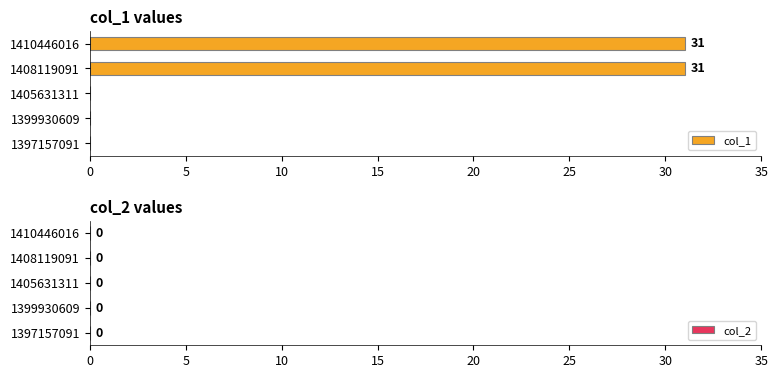

Reading bottom to top, transcribe all the data shown in this chart.

1397157091=0	1399930609=0	1405631311=0	1408119091=31	1410446016=31